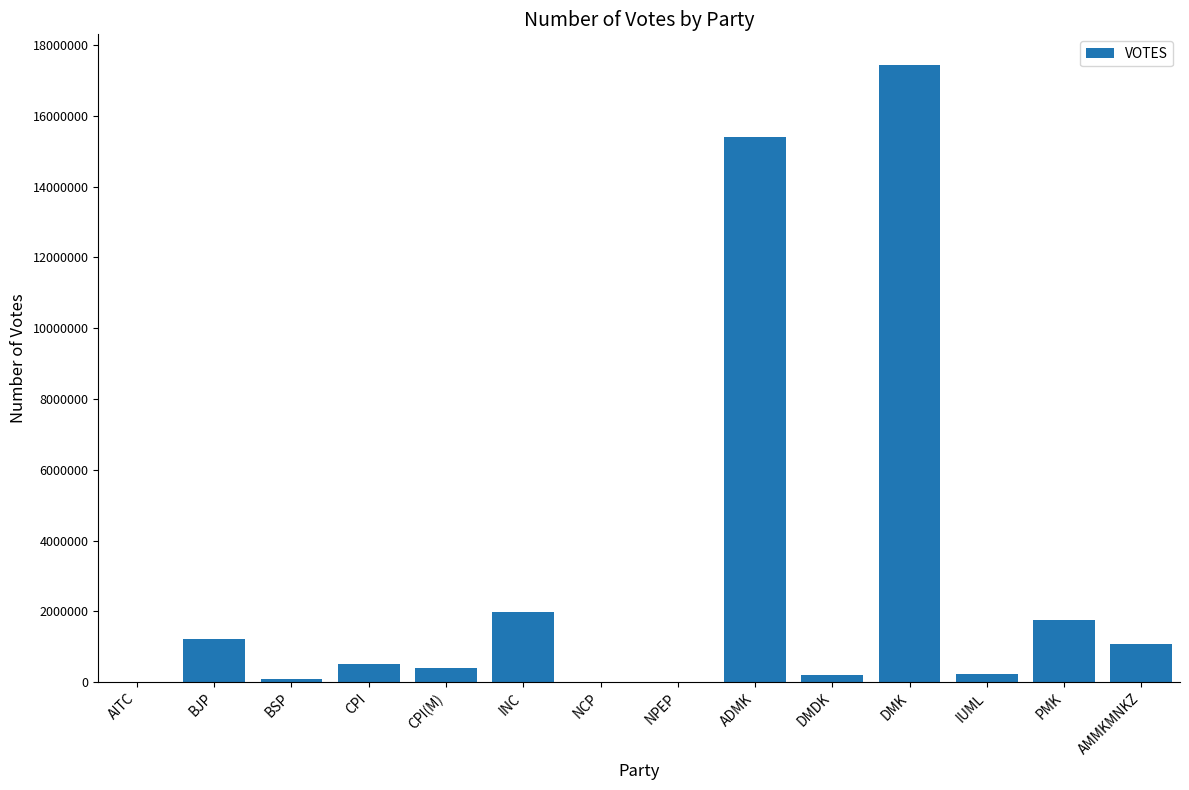

Read the value at BJP.

1213670